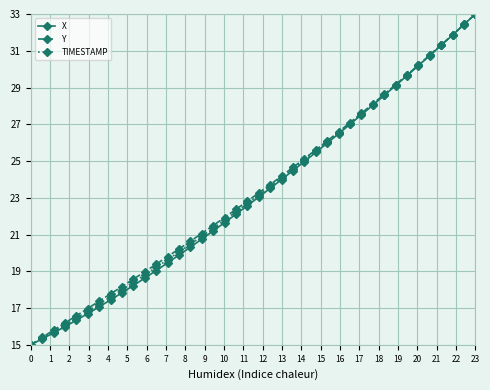

Count the number of categories in the chart.

40